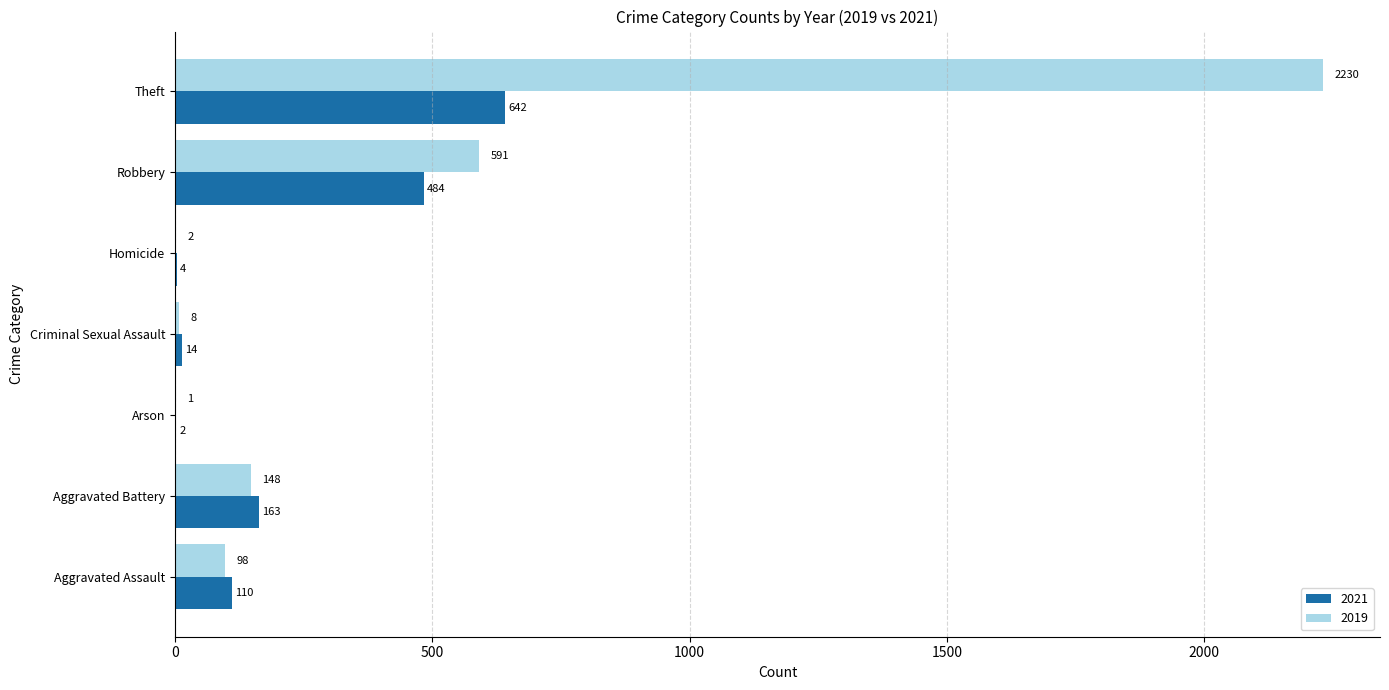

At which label is 2021 closest to 322?

Aggravated Battery